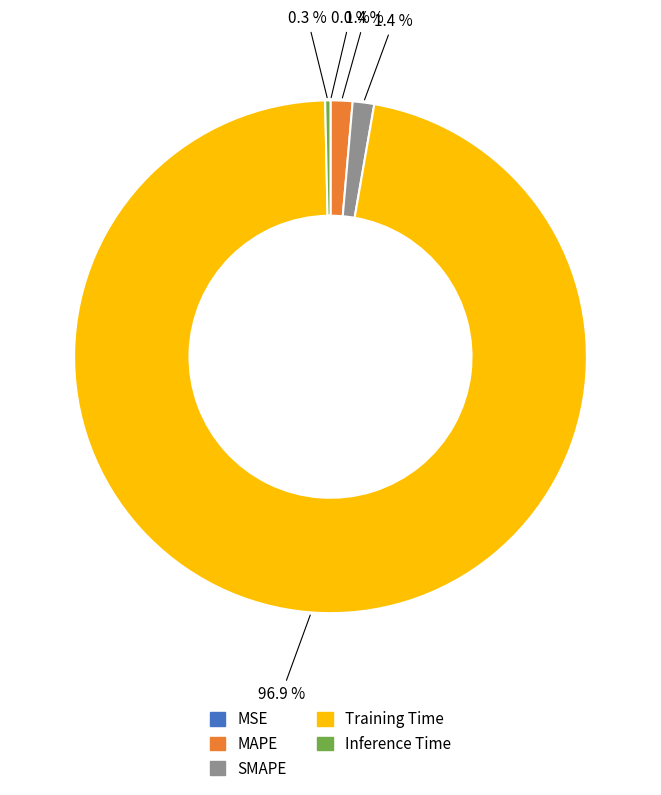

True or false: SMAPE accounts for 11% of the total.

False